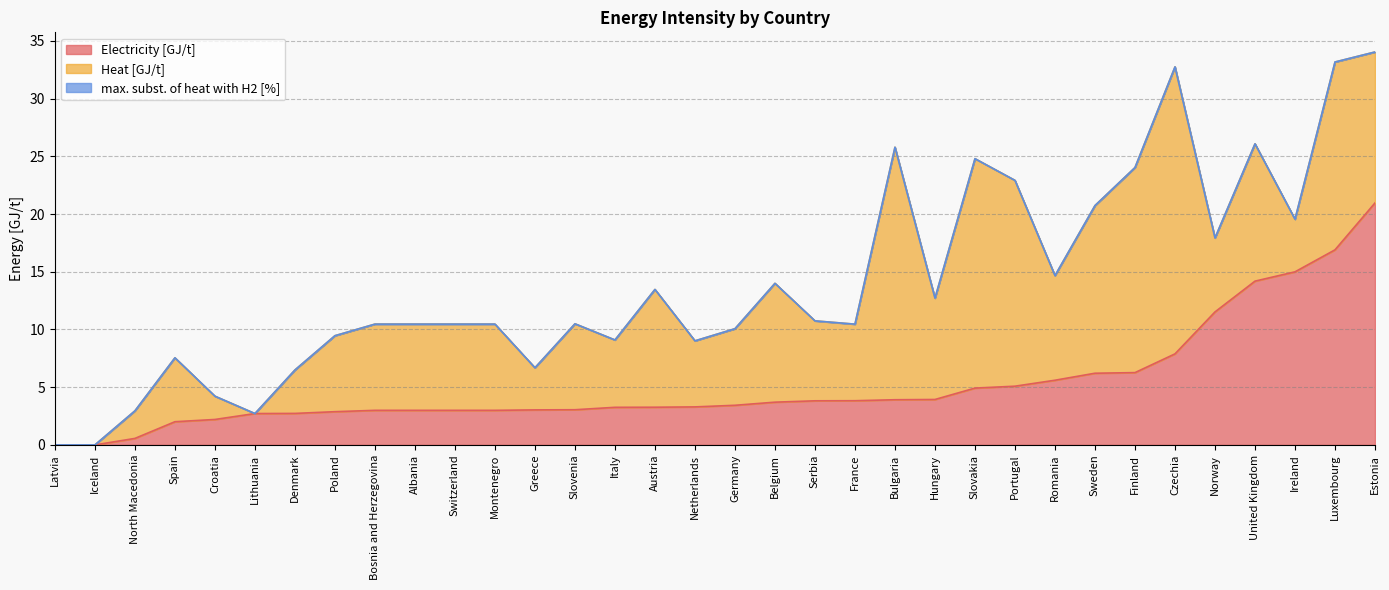

At how many categories does at least one series exceed 22?

1